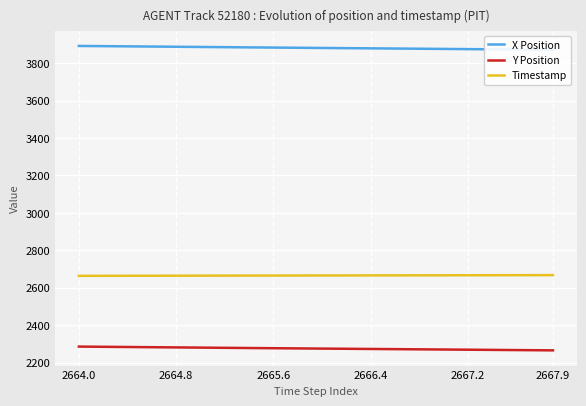

True or false: Timestamp and Y Position intersect in this chart.

False